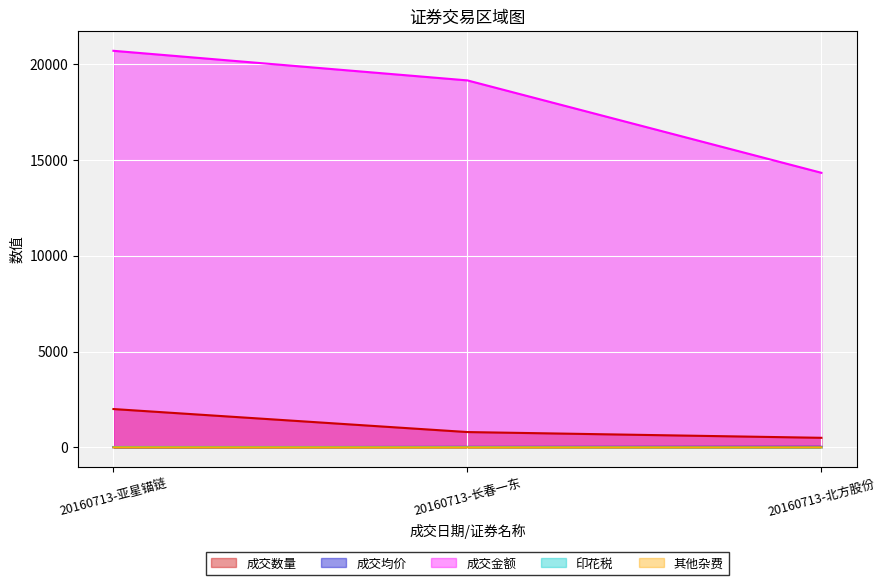

What is the difference between the maximum and second lowest values in the 成交均价 series?

4.7